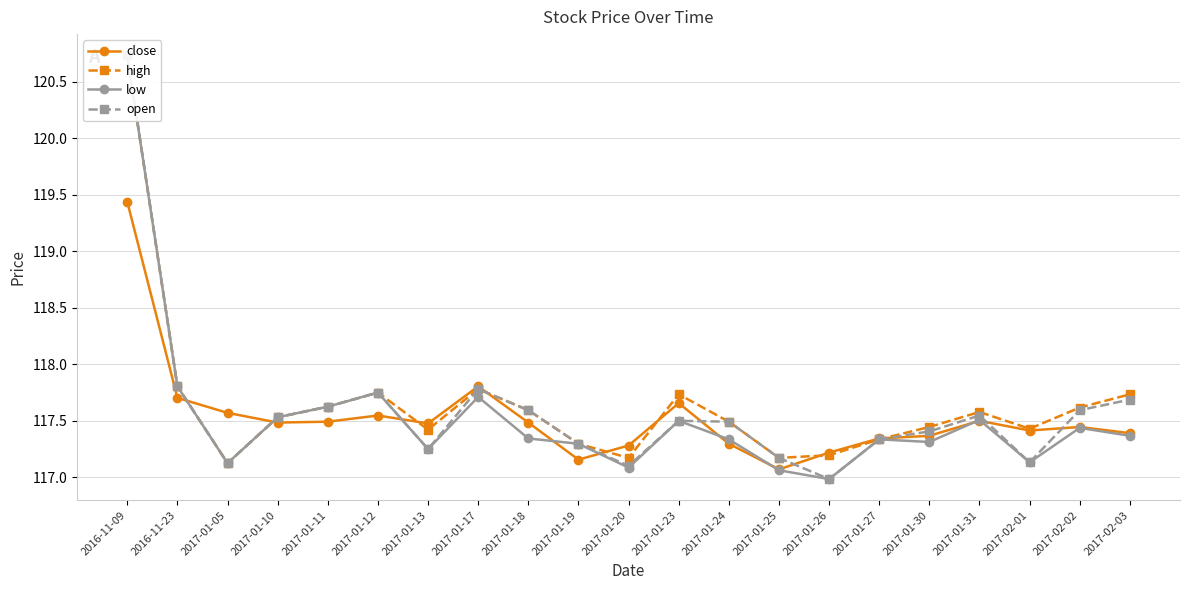

What is the difference between the high values at 2016-11-23 and 2017-01-18?

0.2